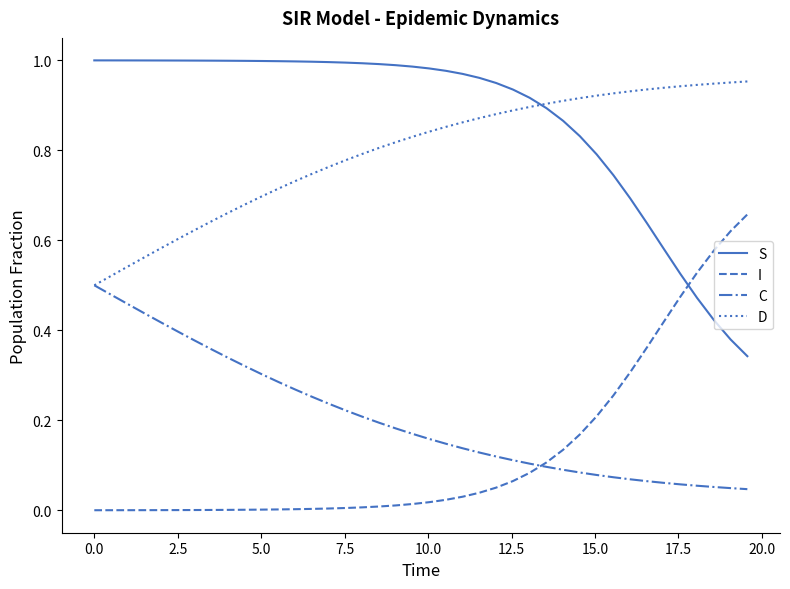

Count the number of data series in this chart.

4